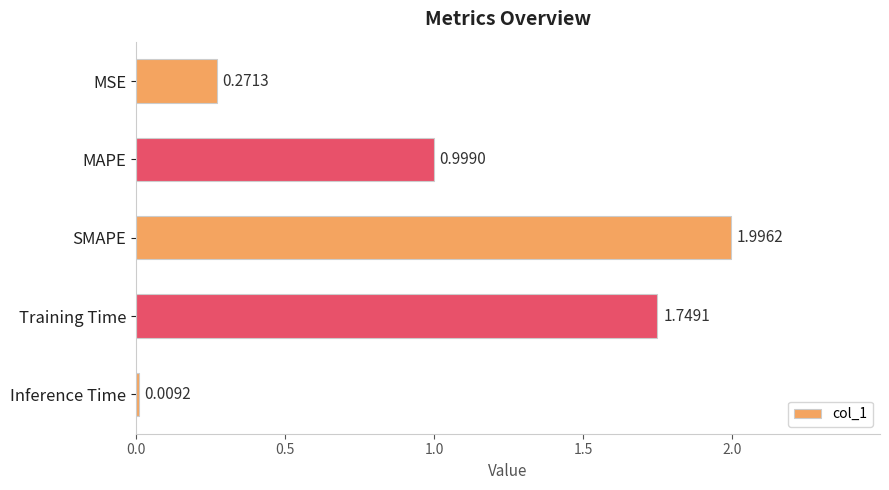

Does the chart contain stacked bars?

No